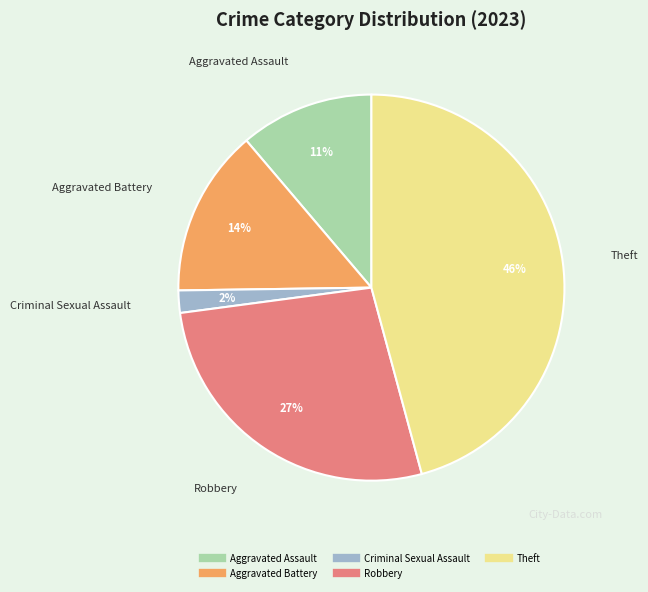

To the nearest percent, what percentage of the pie is Theft?

46%